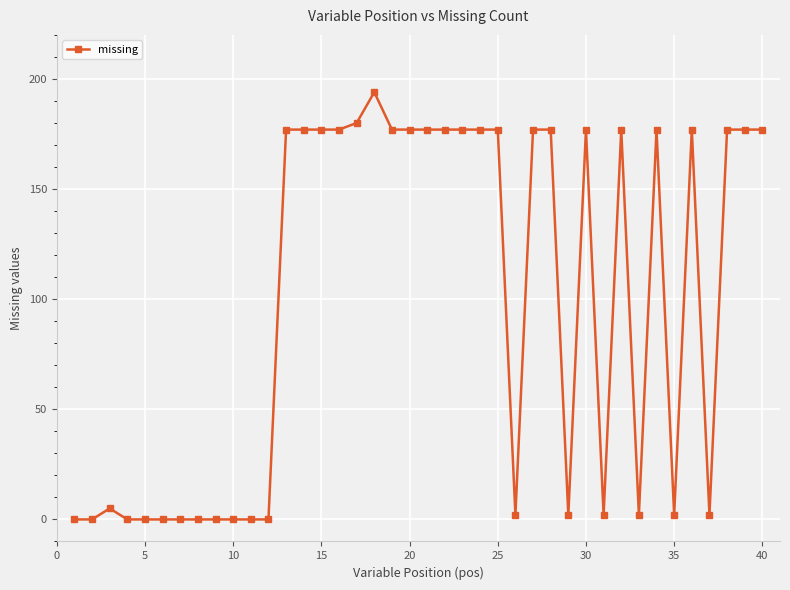

What is the value of the 40th point from the left?

177